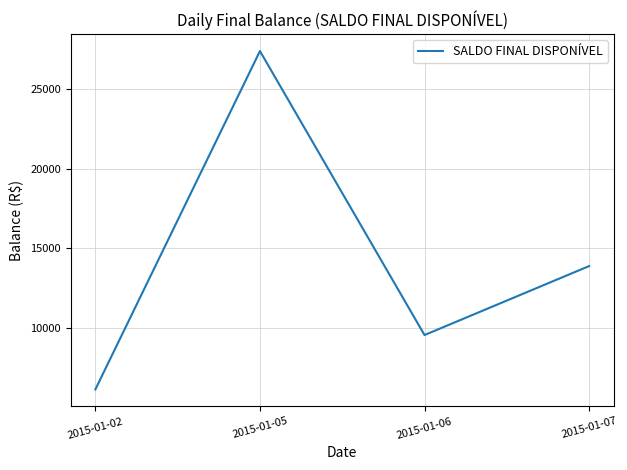

True or false: the data has more than 0 interior local peaks.

True